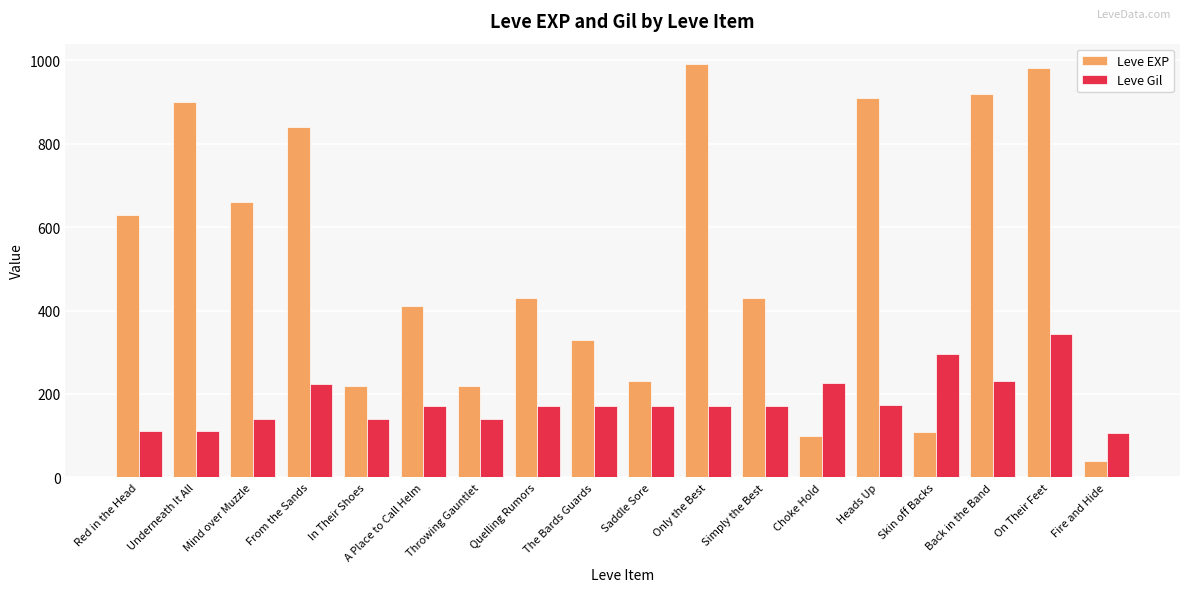

The value of Leve Gil at Red in the Head is 191. True or false?

False